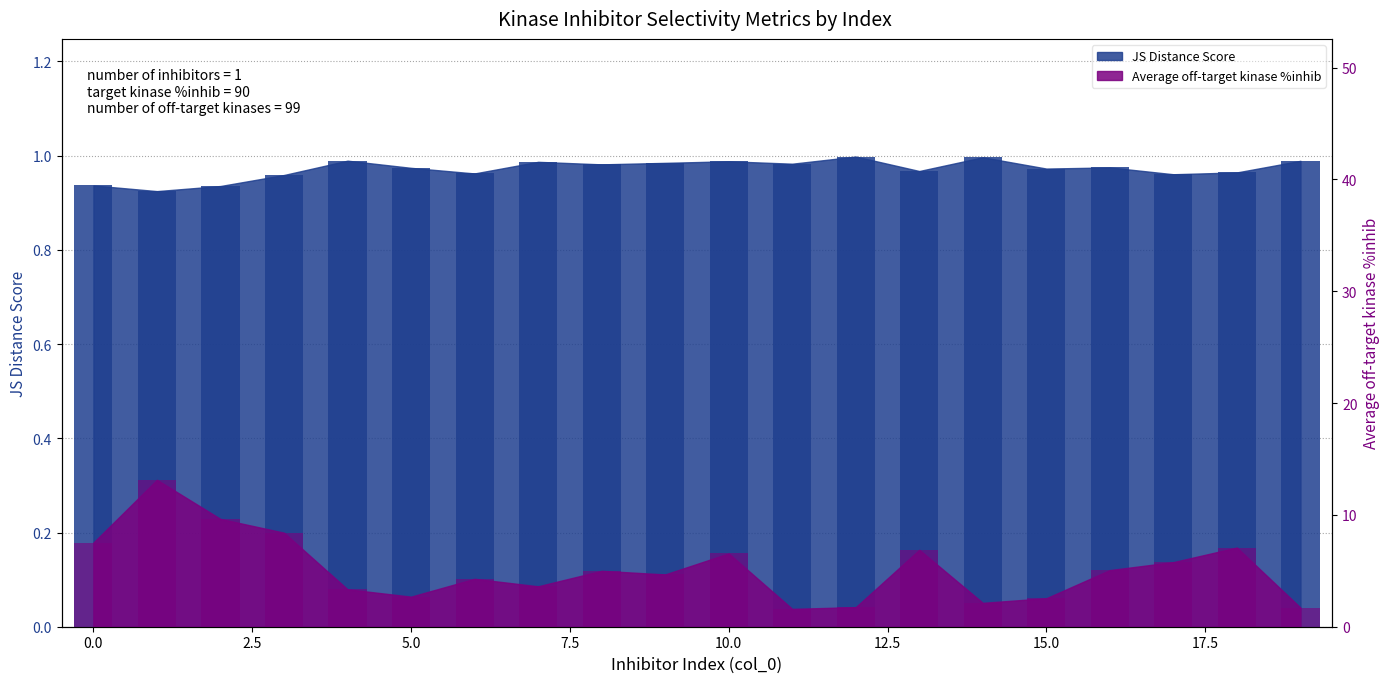

Between 3 and 6, which series saw the biggest shift?

Average off-target kinase %inhib